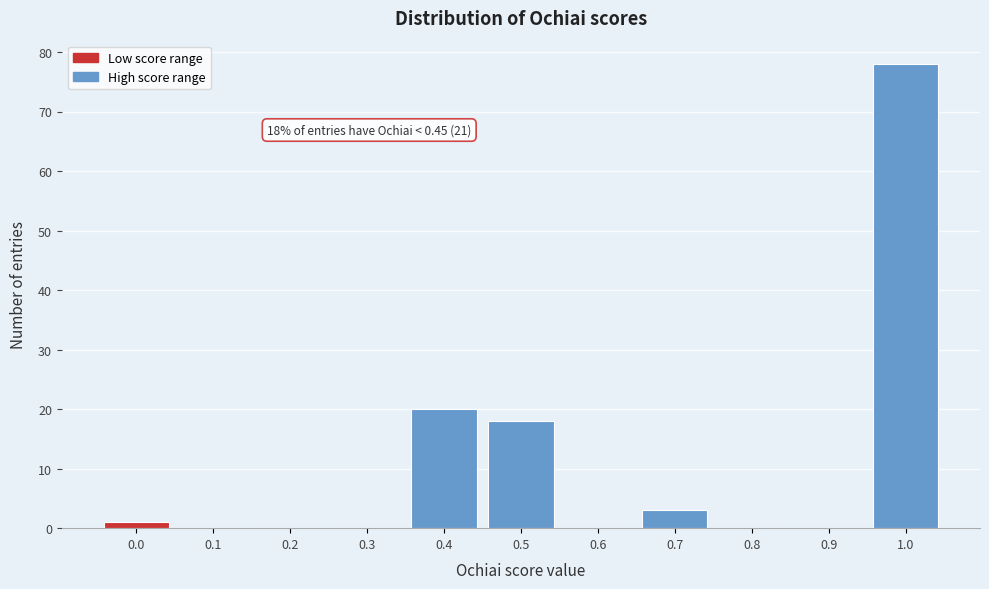

Reading left to right, transcribe all the data shown in this chart.

0.0=1	0.1=0	0.2=0	0.3=0	0.4=20	0.5=18	0.6=0	0.7=3	0.8=0	0.9=0	1.0=78